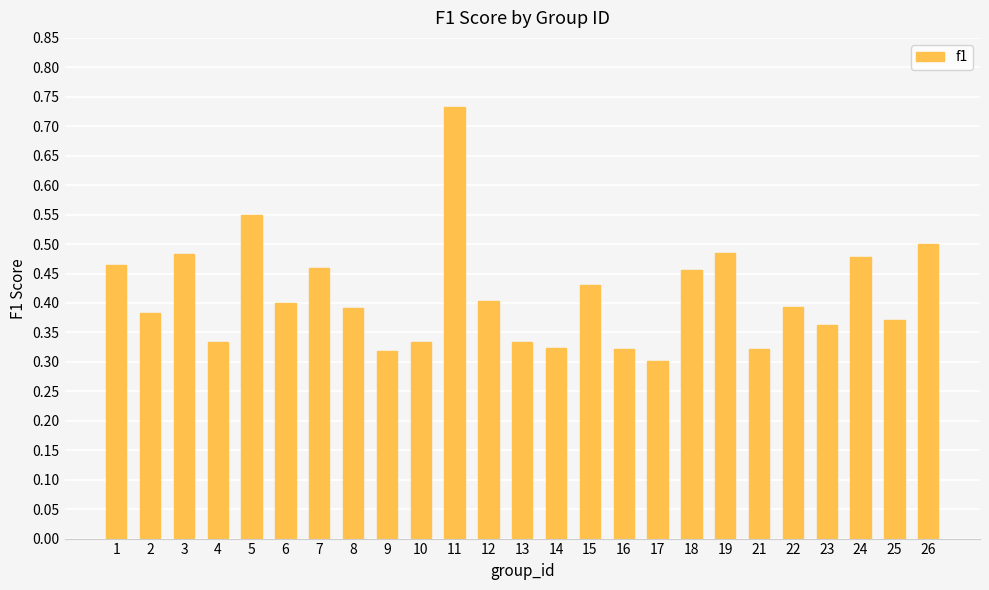

Between 18 and 9, which is larger?

18